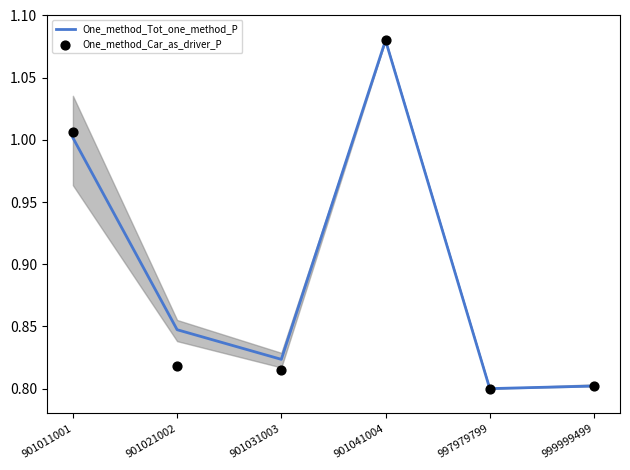

Which series contains the lowest Y value?

One_method_Tot_one_method_P